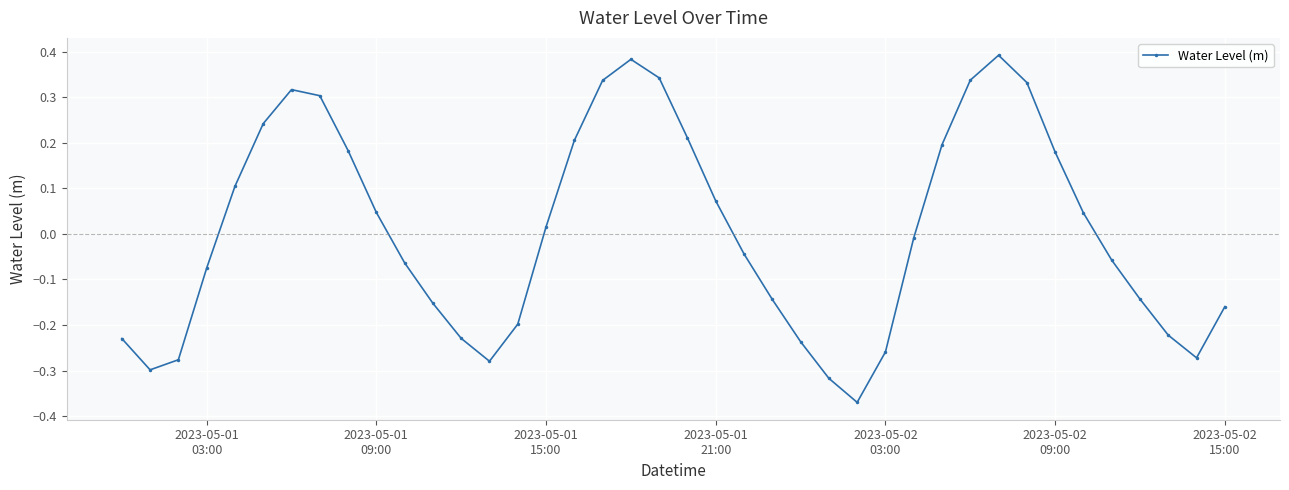

True or false: the data has more than 1 interior local peaks.

True